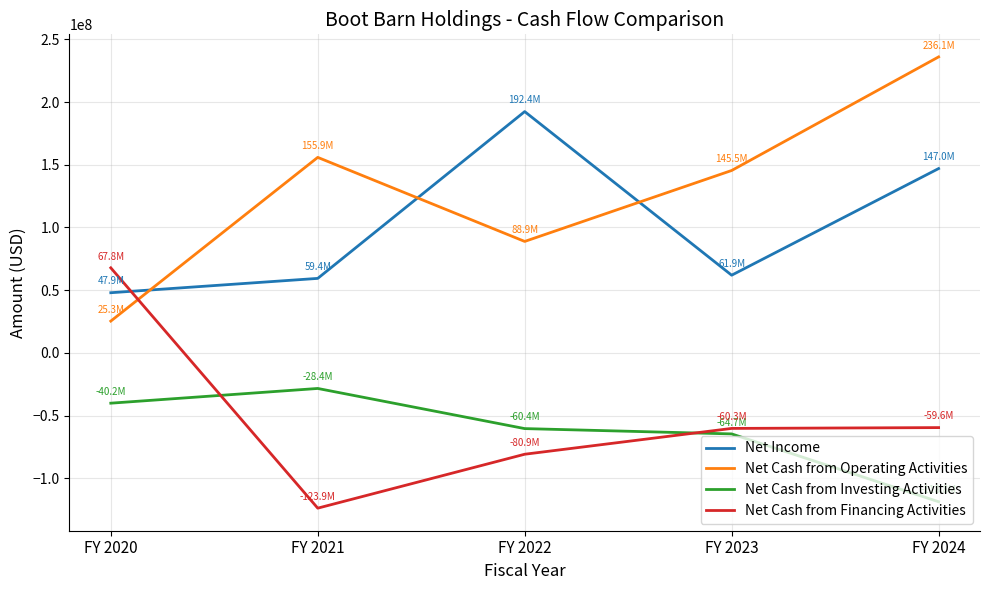

What is the greatest value displayed?

236080000